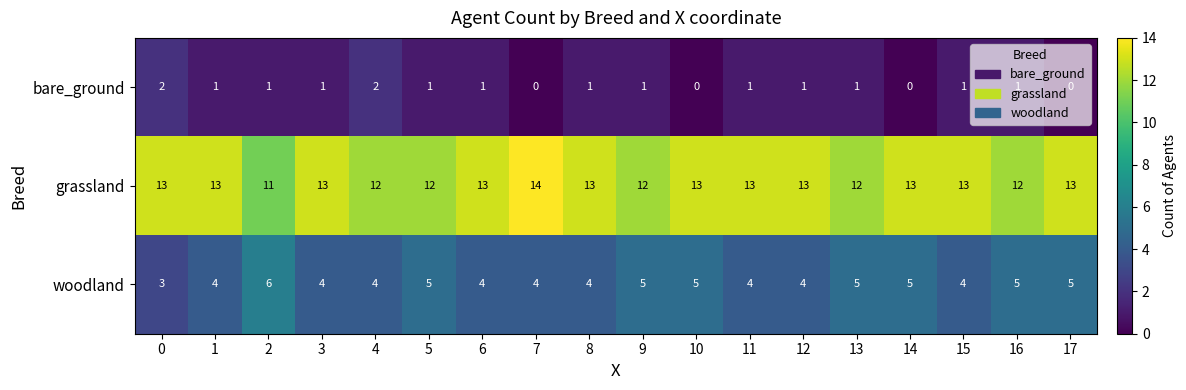

Count the number of categories in the chart.

18